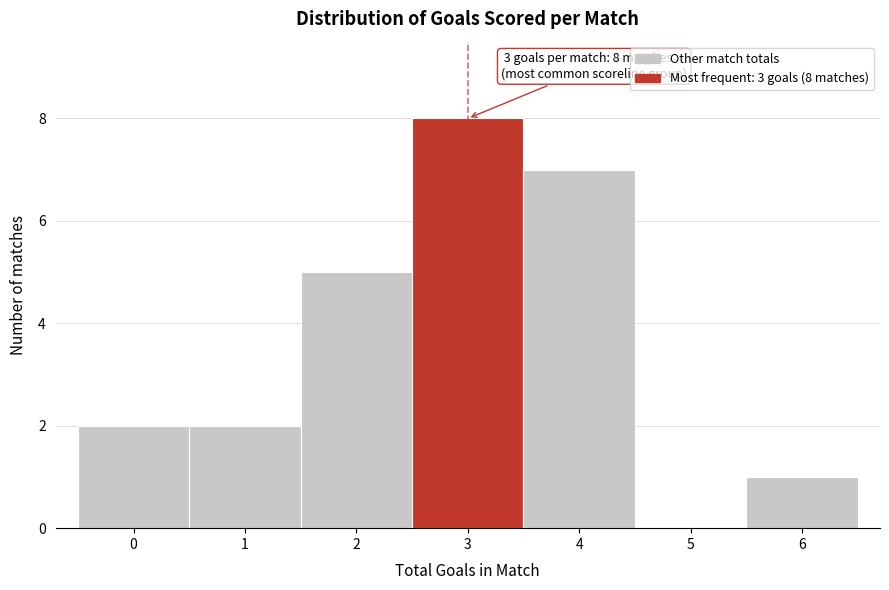

Which range on the x-axis has the tallest bar?

2.5 to 3.5